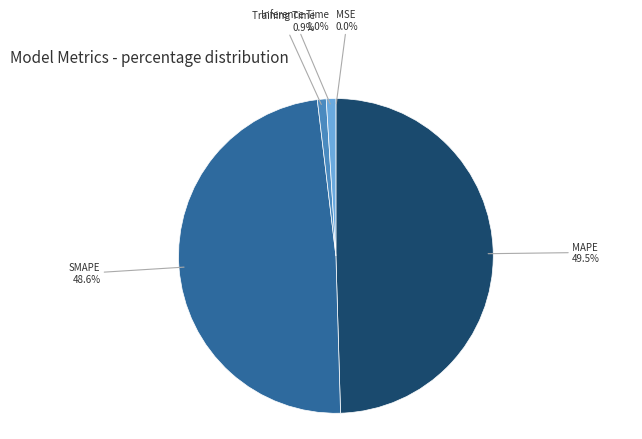

To the nearest percent, what is the average slice percentage?

20%